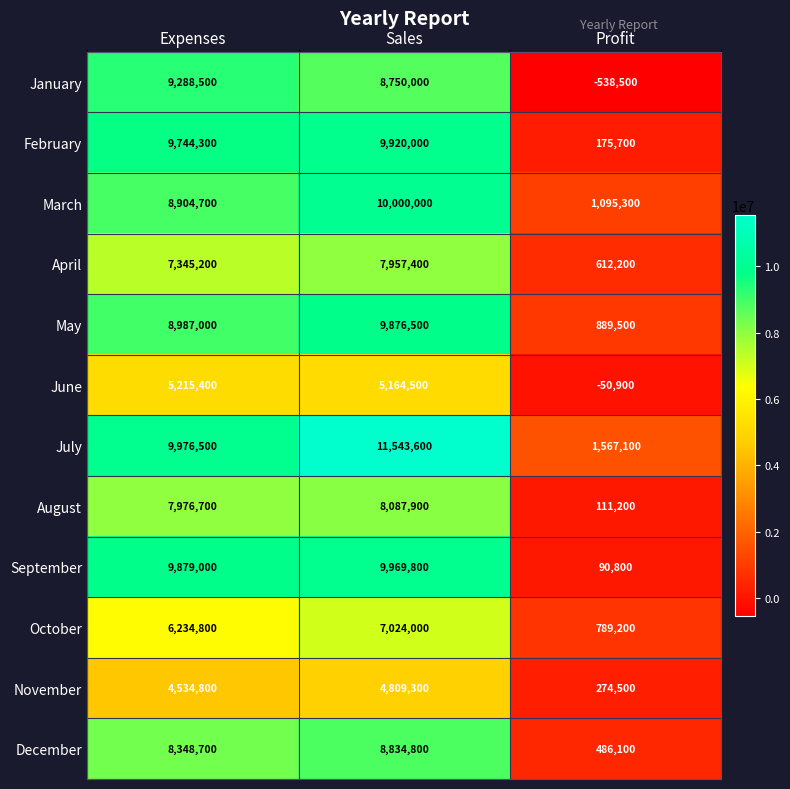

Rank the series by their maximum value, from highest to lowest.

July, March, September, February, May, January, December, August, April, October, June, November